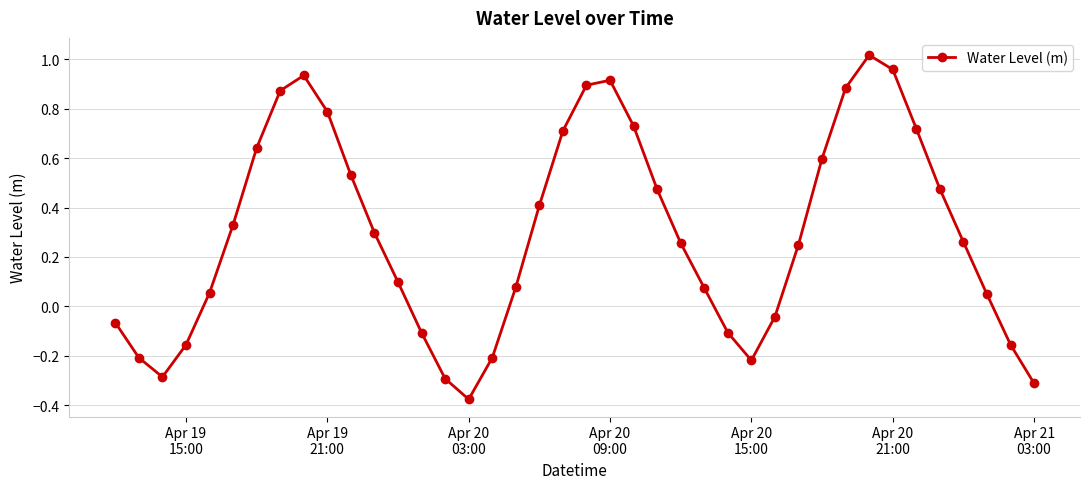

What is the sum of all values?

11.8